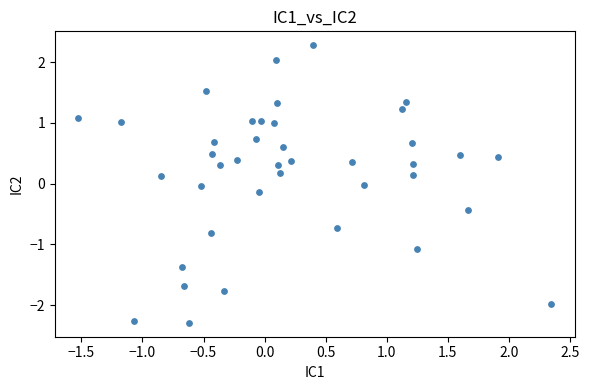

What is the range of Y values (max minus min)?

4.6